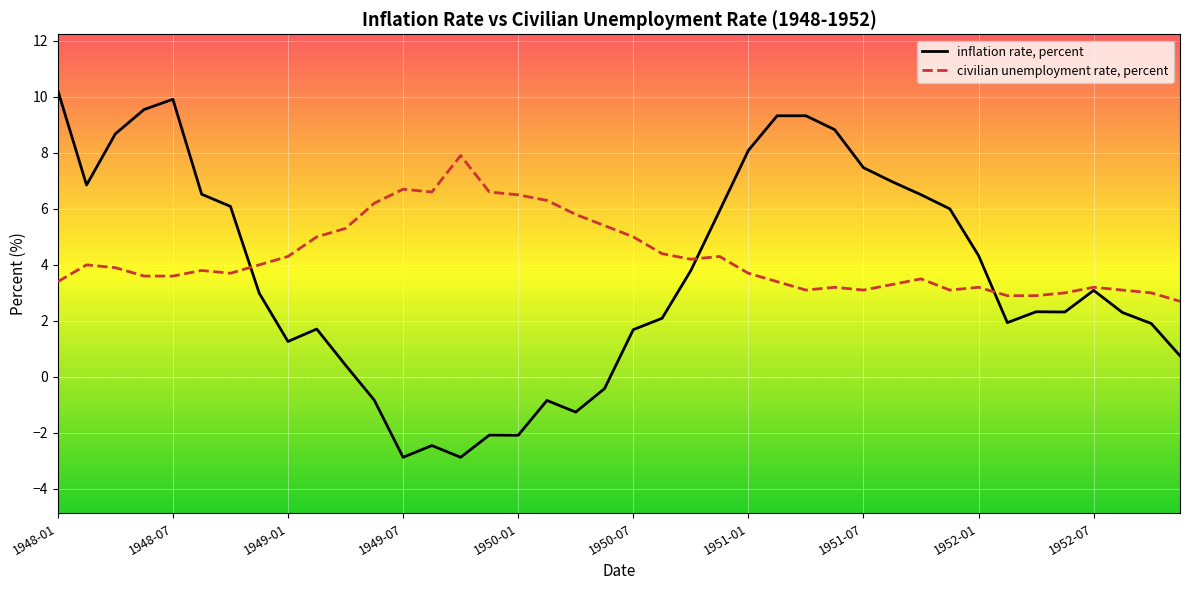

What is the difference between the maximum and minimum values in the civilian unemployment rate, percent series?

5.2